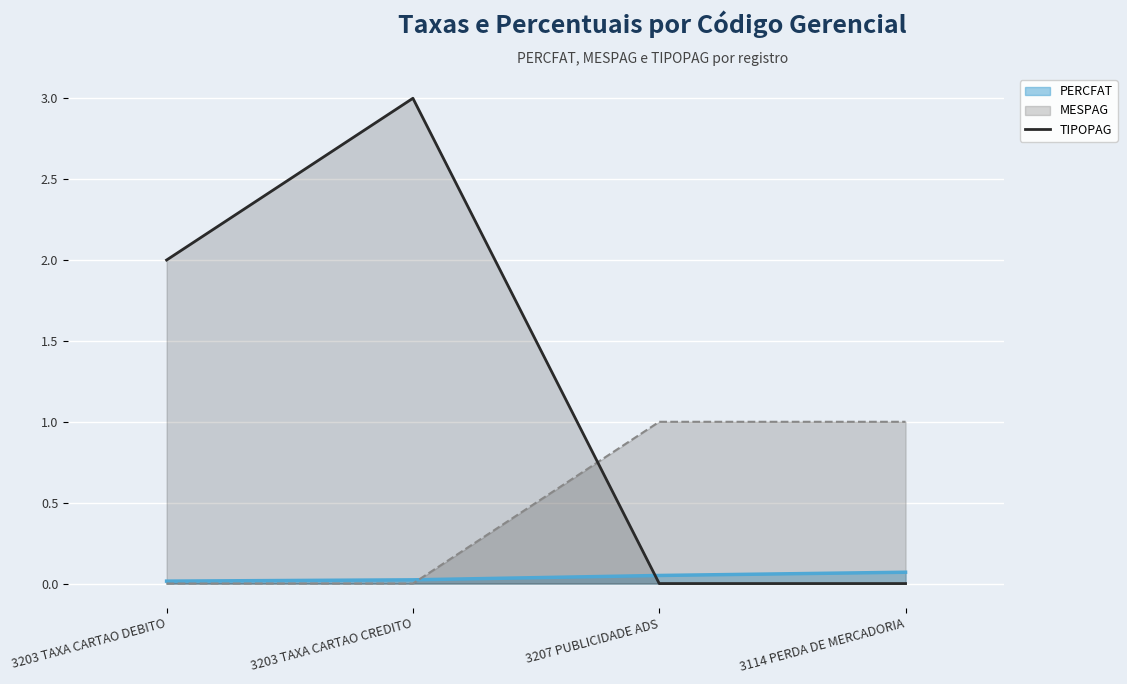

Which series has the largest total across all categories?

TIPOPAG